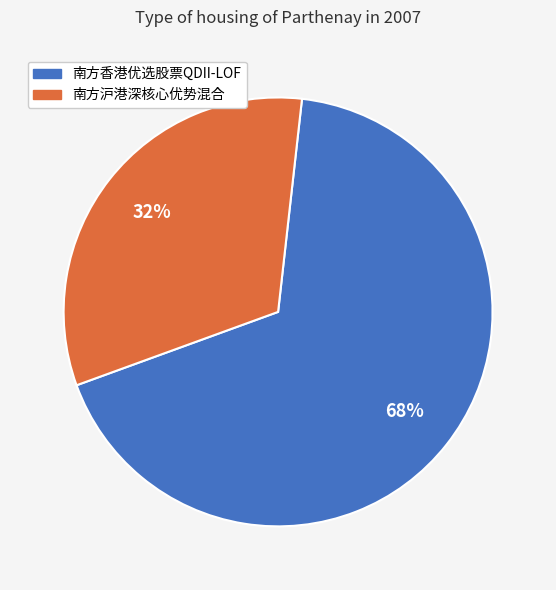

Which category has the biggest portion of the pie?

南方香港优选股票QDII-LOF